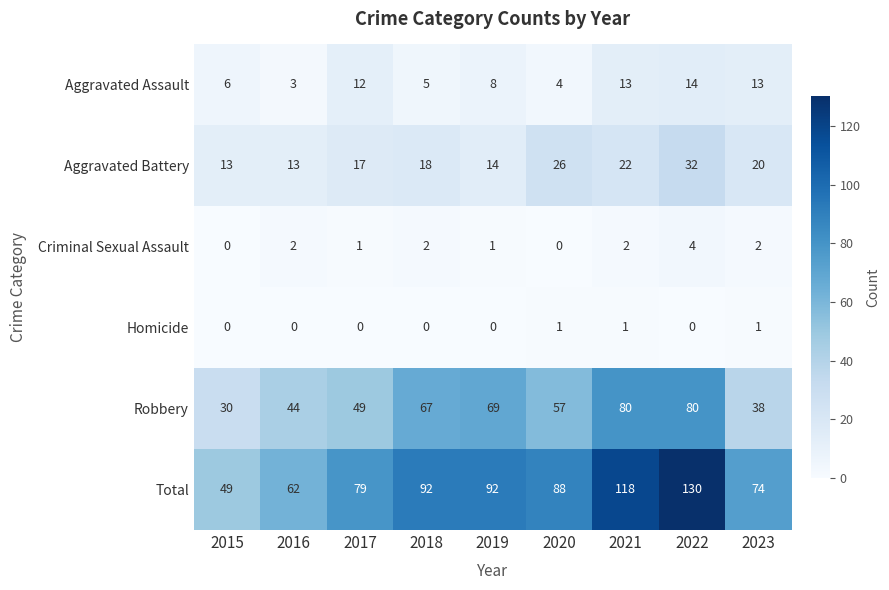

Which series has the widest spread of values?

Total